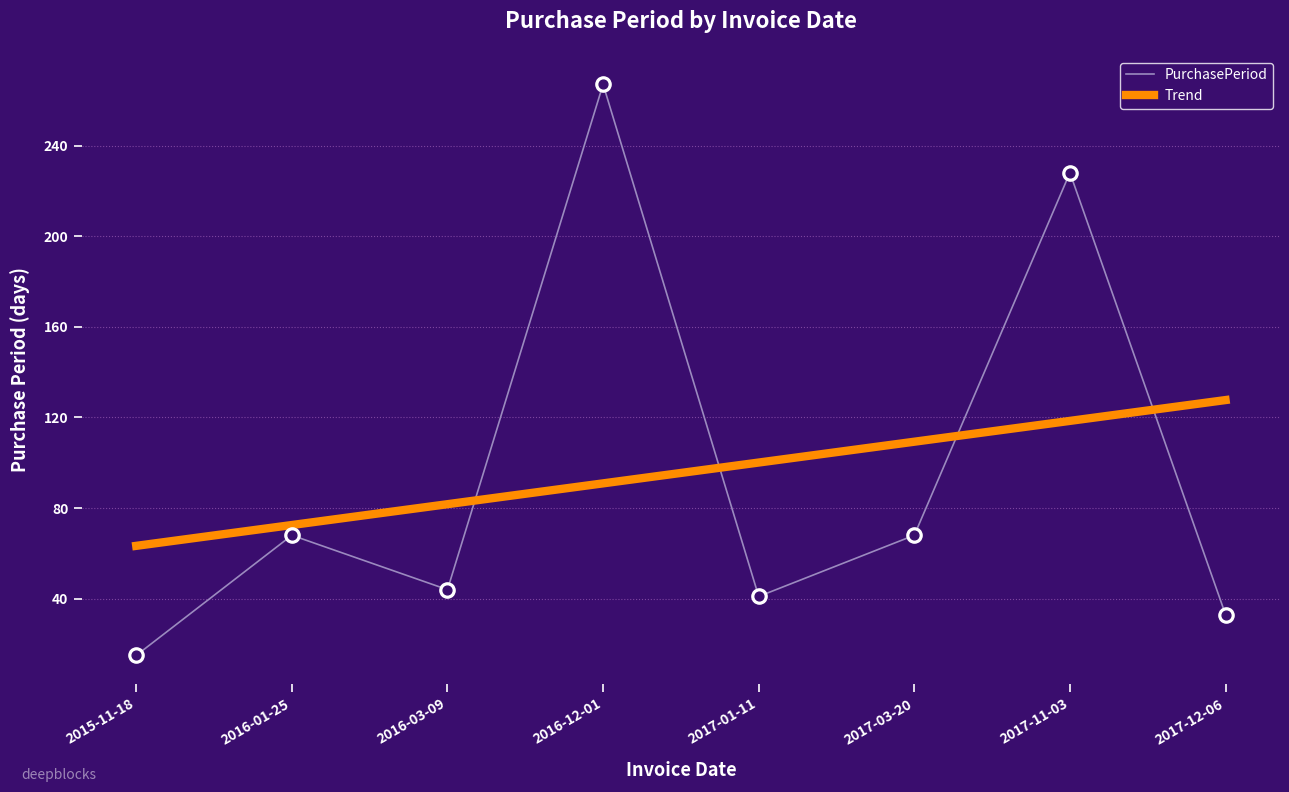

At which category is the sum across all series the highest?

2016-12-01